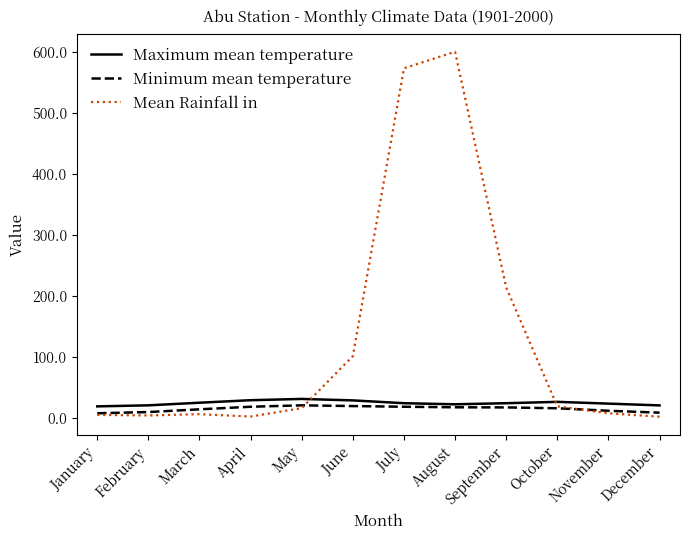

At which category is the sum across all series the highest?

August